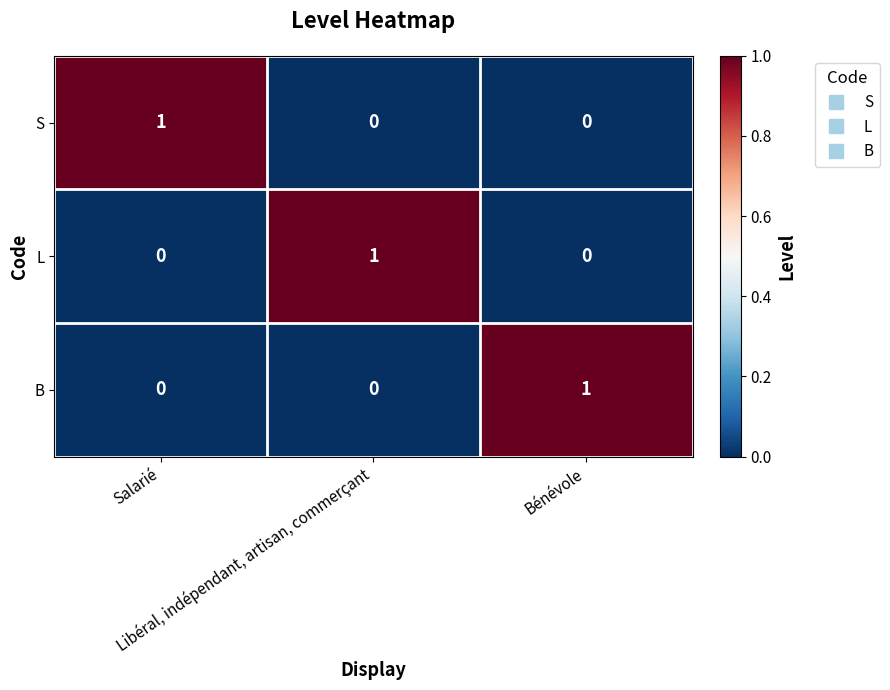

At how many categories does at least one series exceed 0?

3